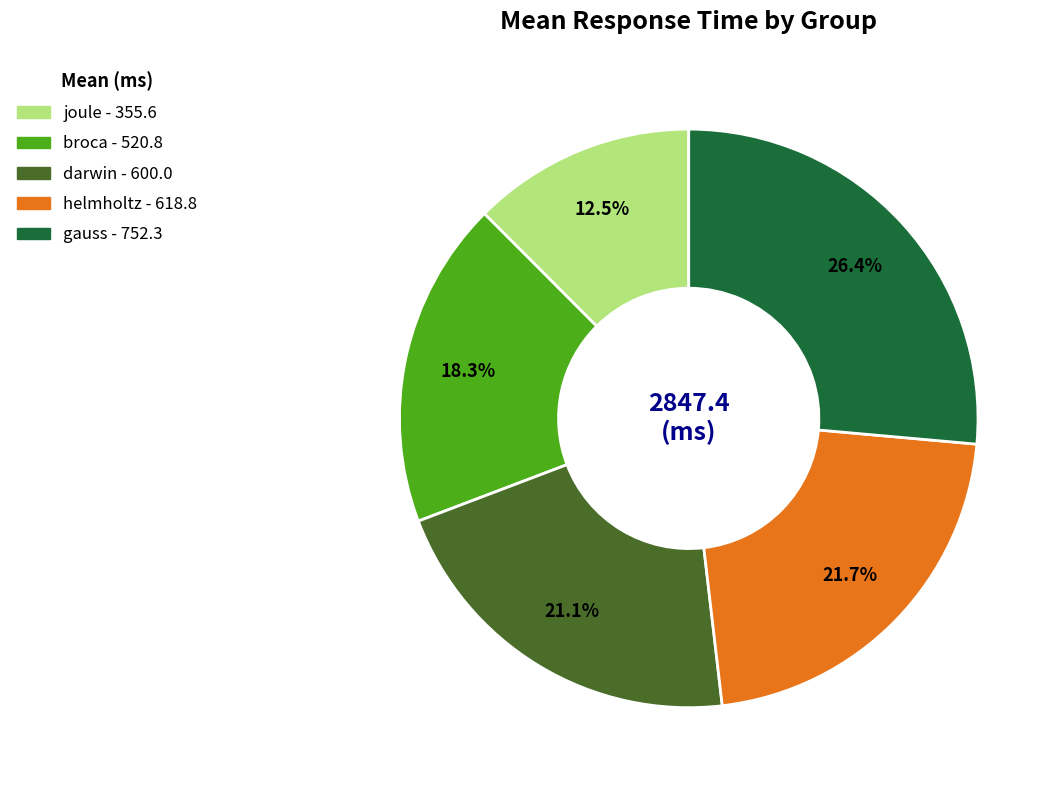

What percentage is NOT represented by joule?

87.5%